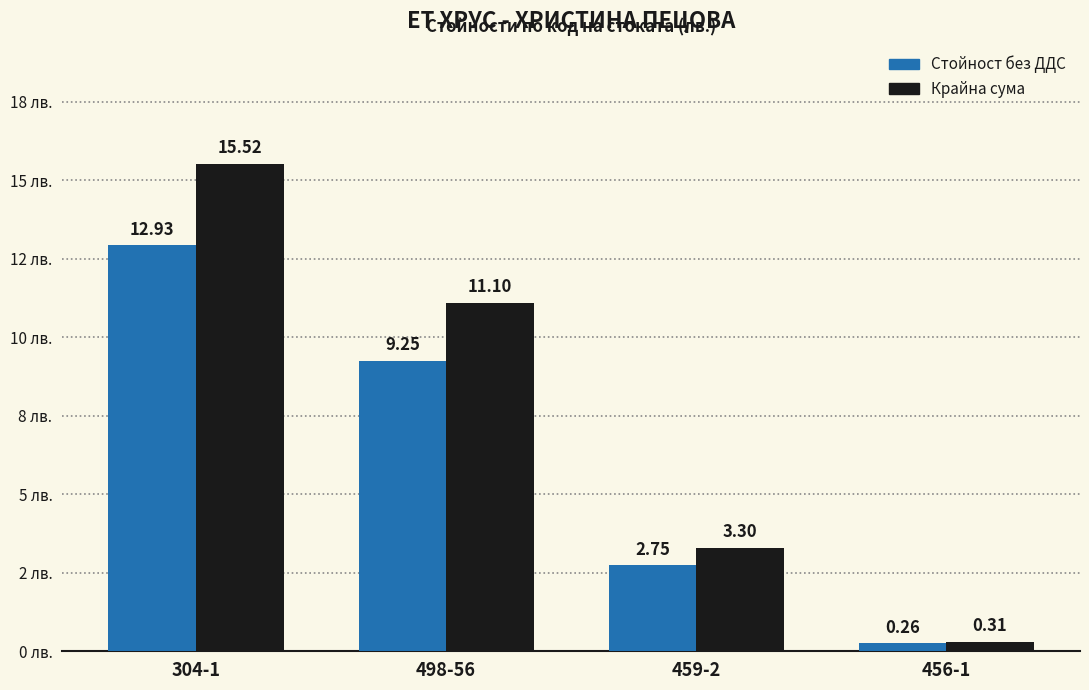

Read the Стойност без ДДС value at 459-2.

2.8